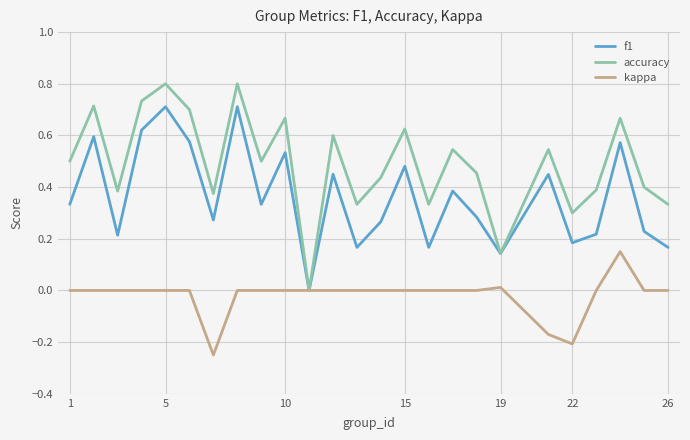

Which series has the largest total across all categories?

accuracy